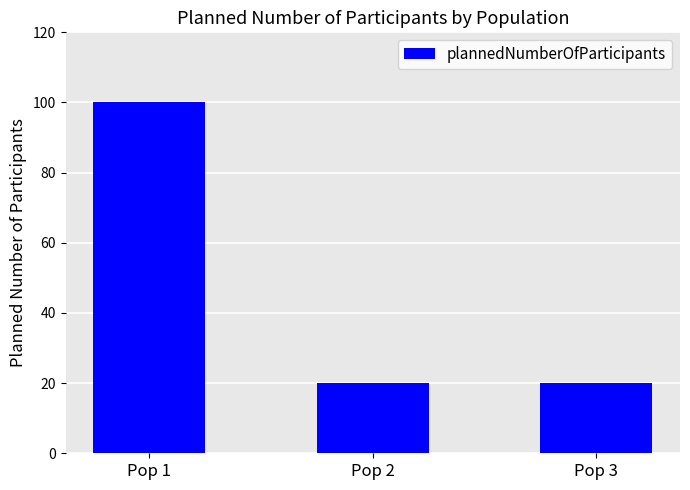

Which has a higher value, Pop 2 or Pop 1?

Pop 1